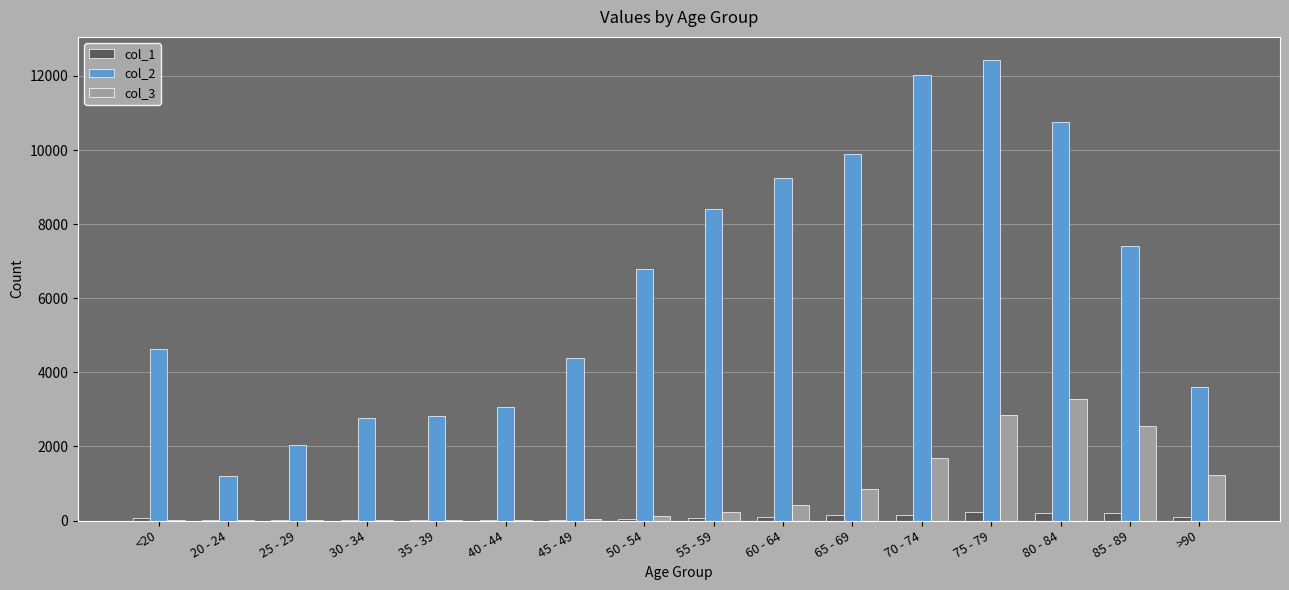

What is the greatest value displayed?

12434